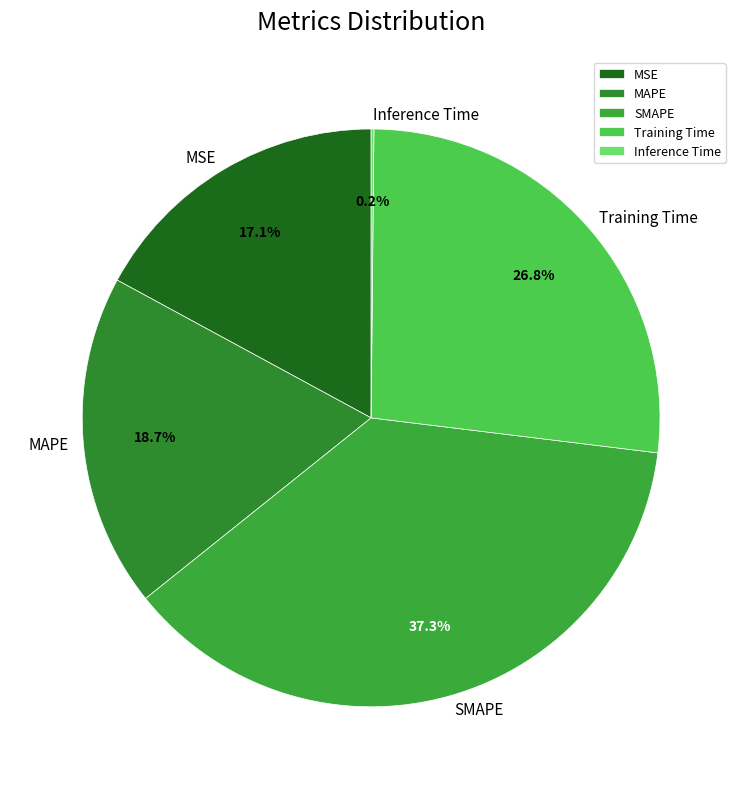

Which has a higher value, MSE or MAPE?

MAPE